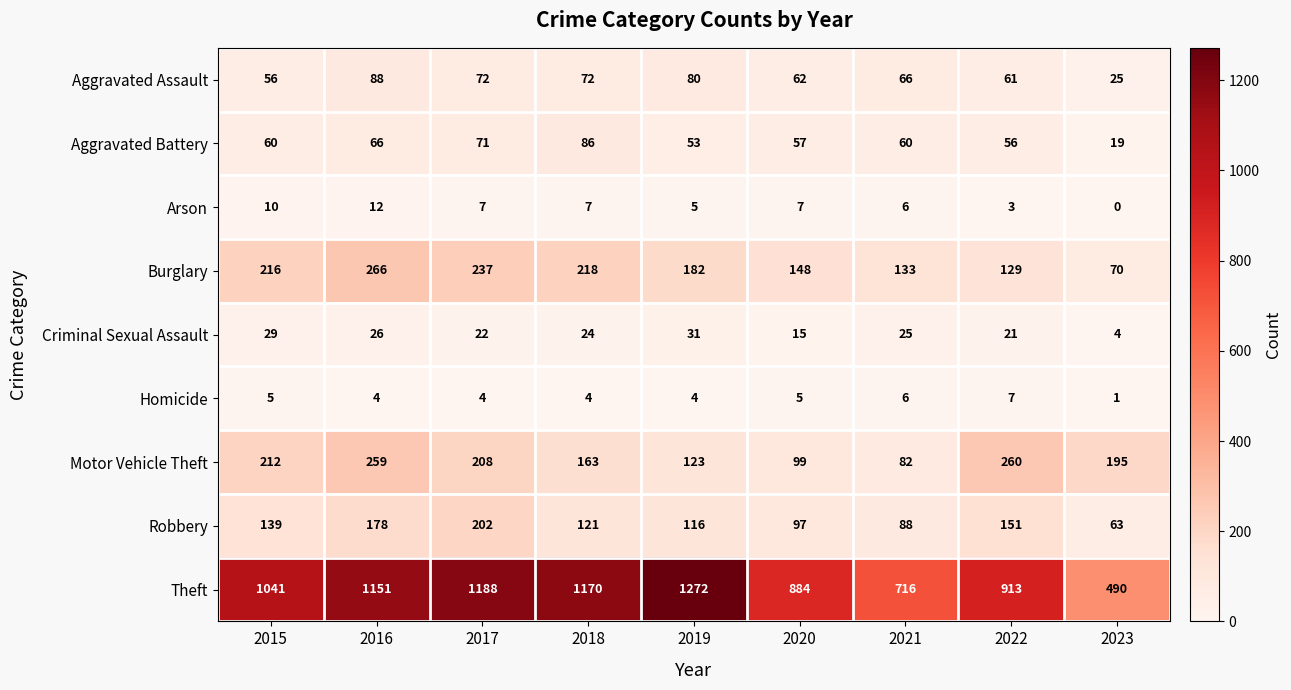

How many distinct data groups are displayed?

9